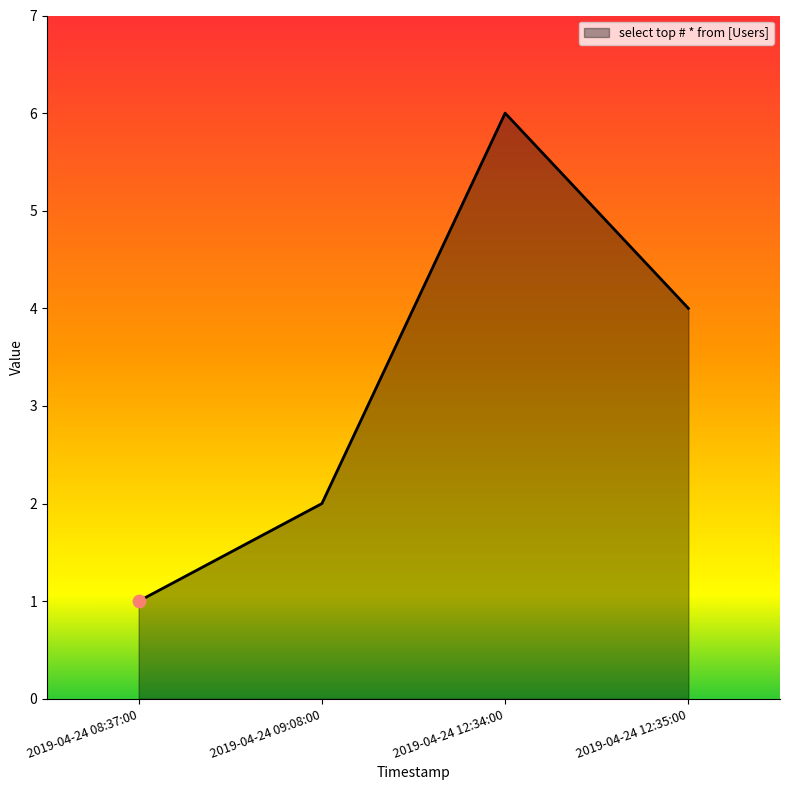

Which has a higher value, 2019-04-24 12:34:00 or 2019-04-24 08:37:00?

2019-04-24 12:34:00